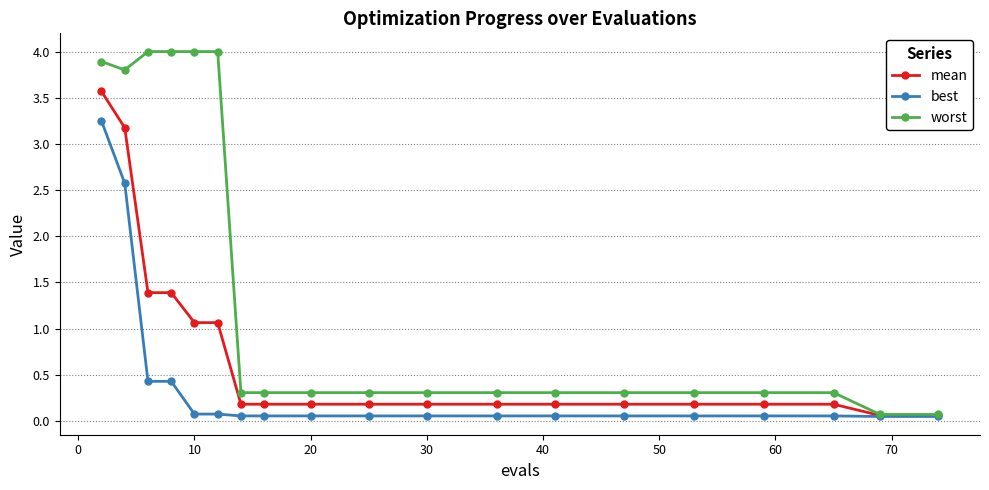

Which series has the widest spread of values?

worst